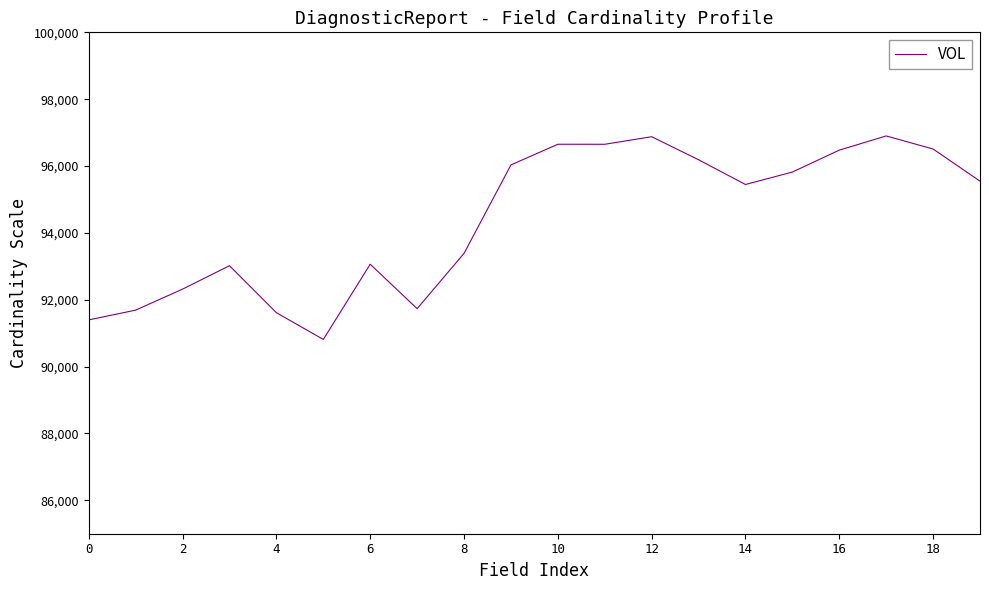

What is the difference between the maximum and minimum values?

6087.9